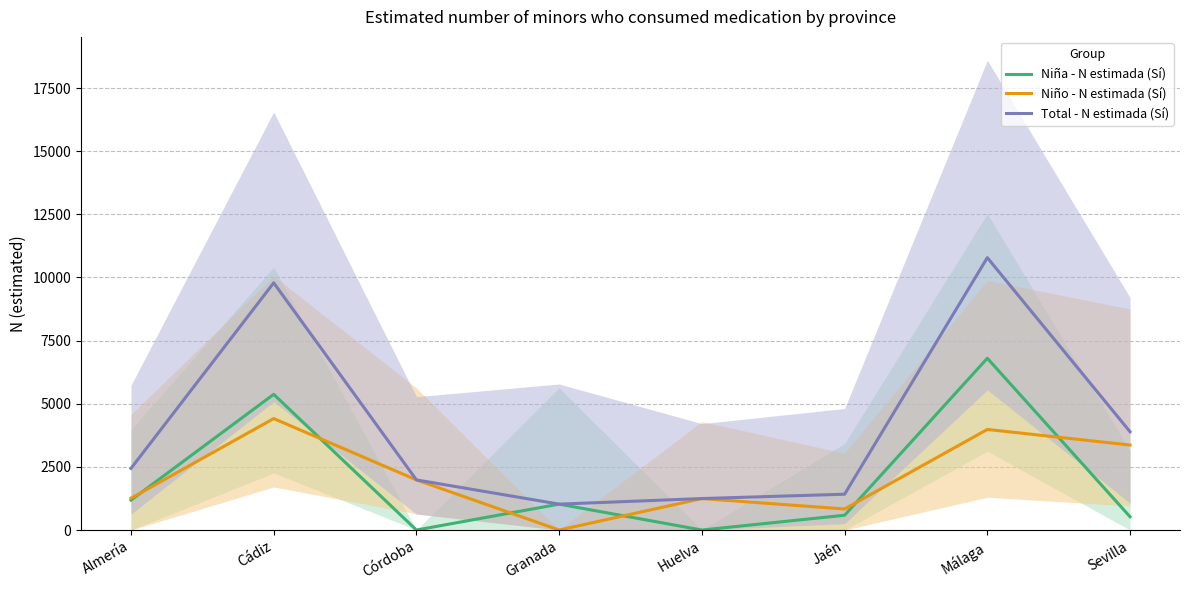

Which series has the largest total across all categories?

Total - N estimada (Sí)